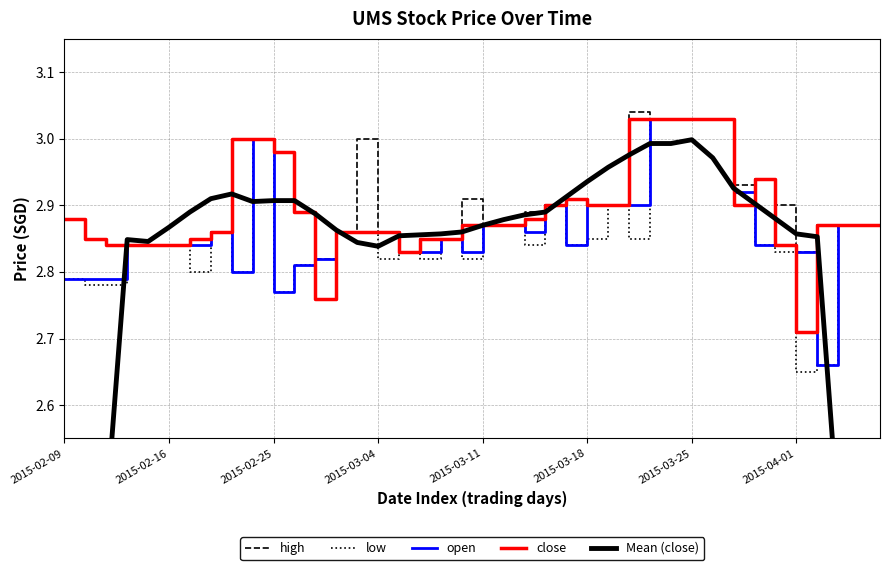

The low series shows 4.6 at 2015-03-18. True or false?

False